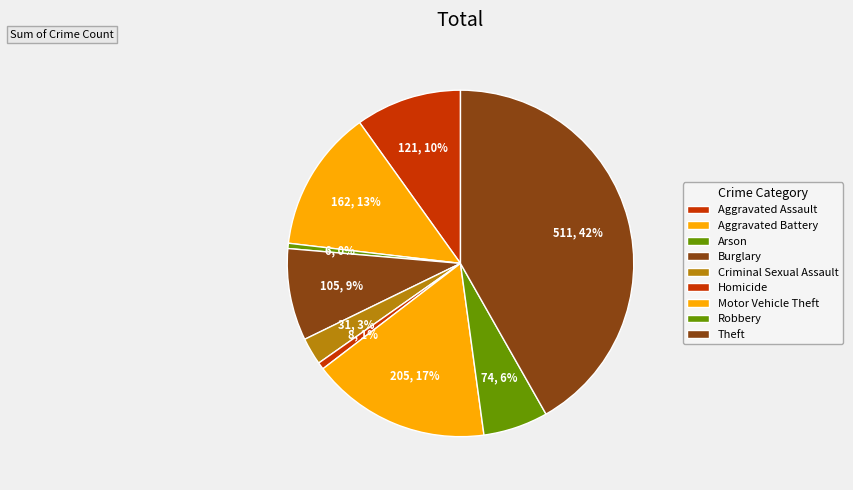

Count the number of slices in the pie.

9